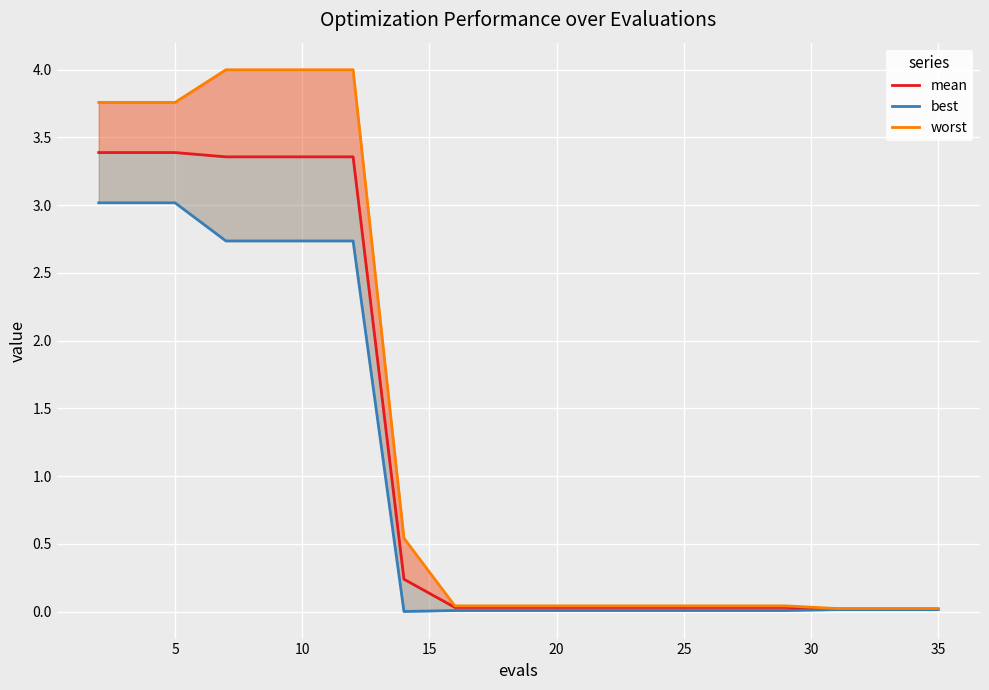

Is this an area chart (filled region under the line)?

No